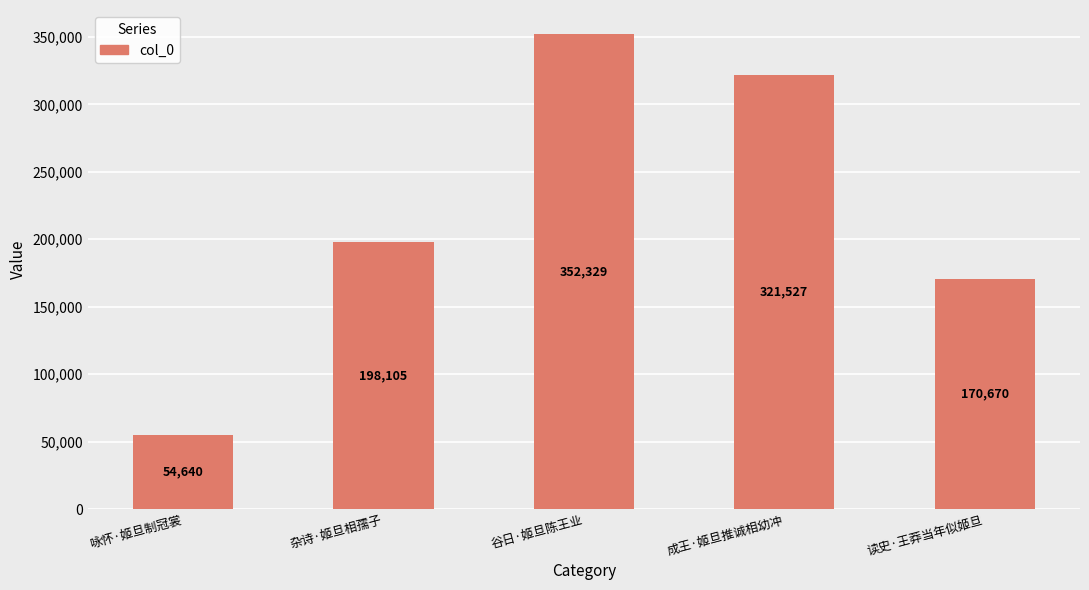

What is the minimum value shown in the chart?

54640